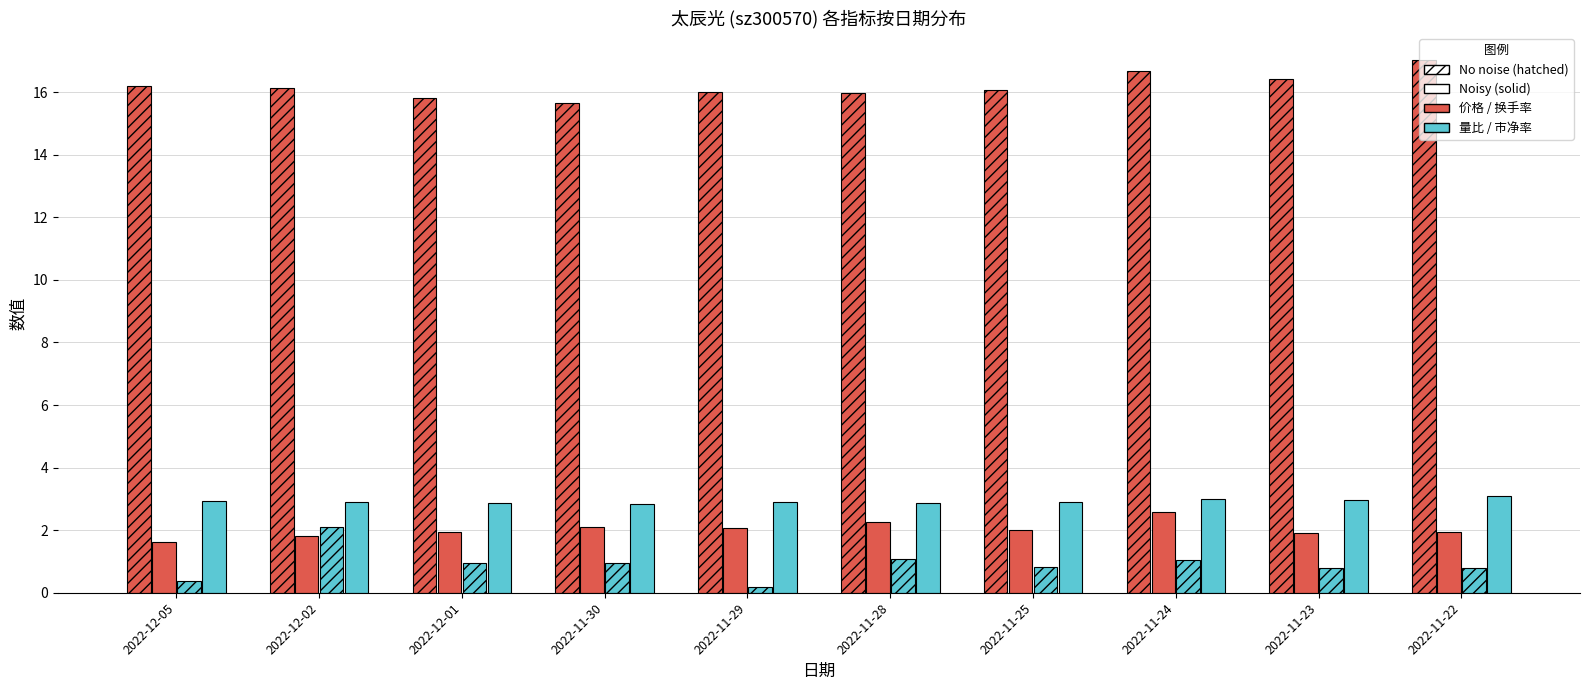

Count the number of data series in this chart.

4